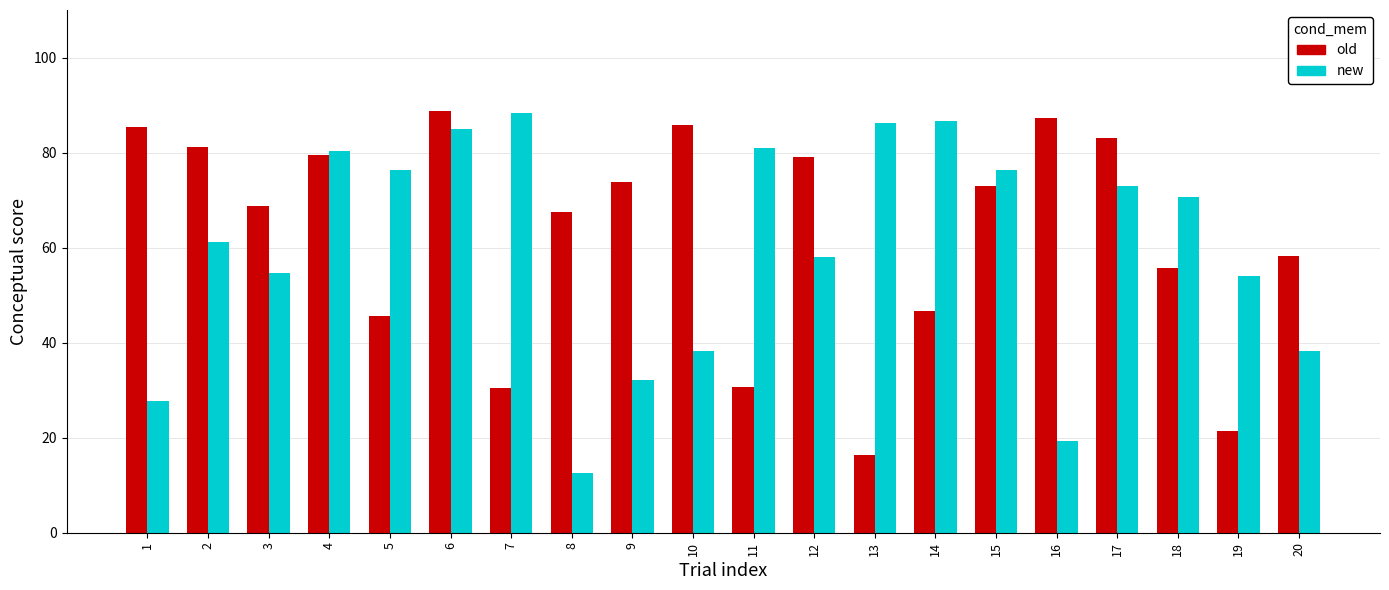

Which series has the largest total across all categories?

old